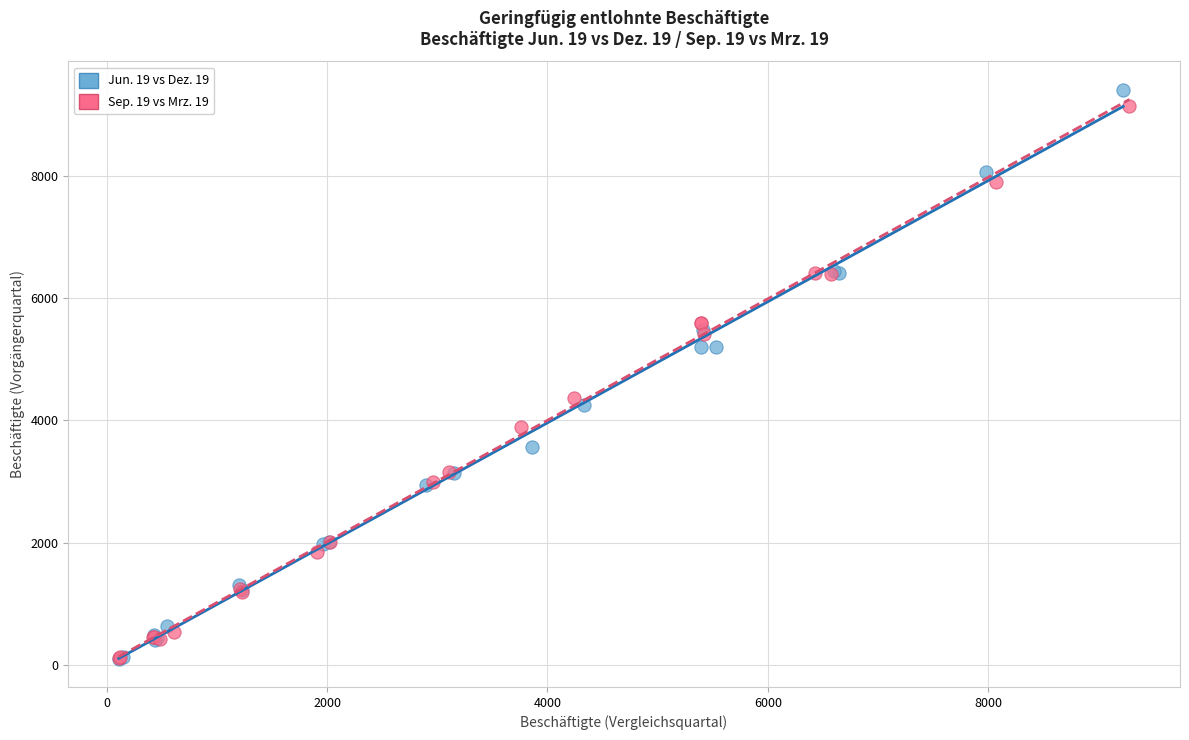

Which series contains the highest Y value?

Jun. 19 vs Dez. 19